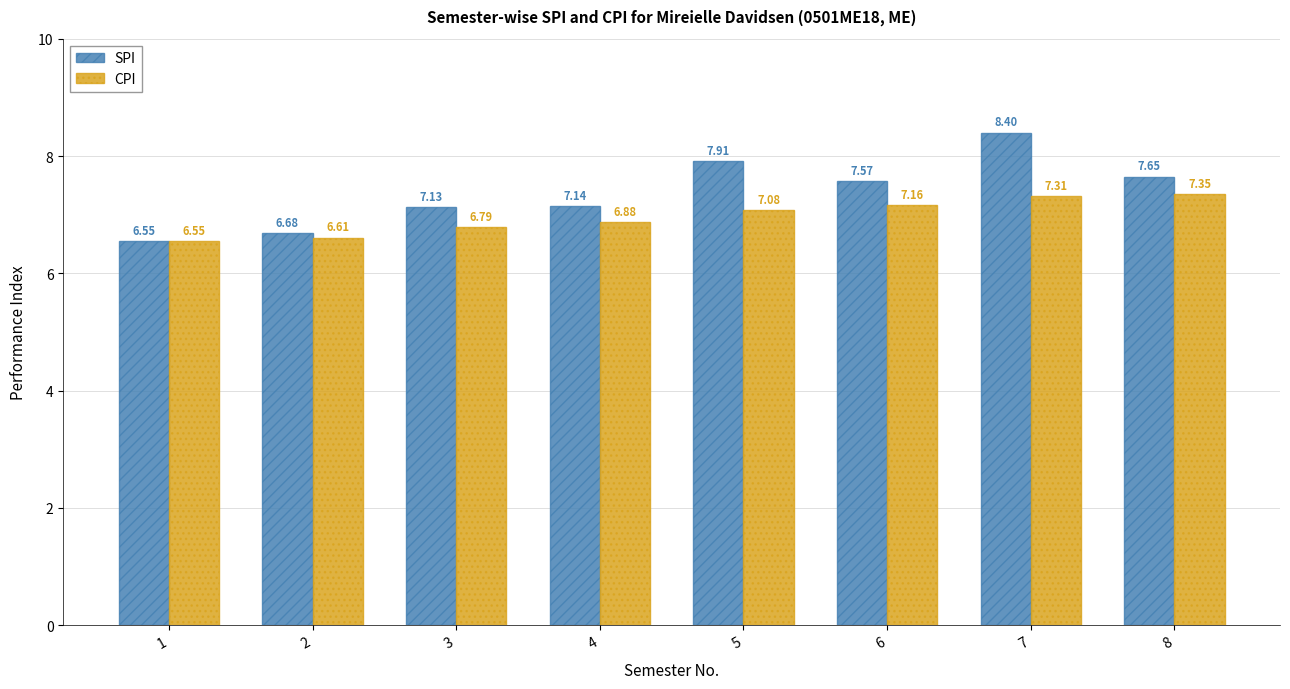

What is the difference between the highest and lowest values at 3?

0.3